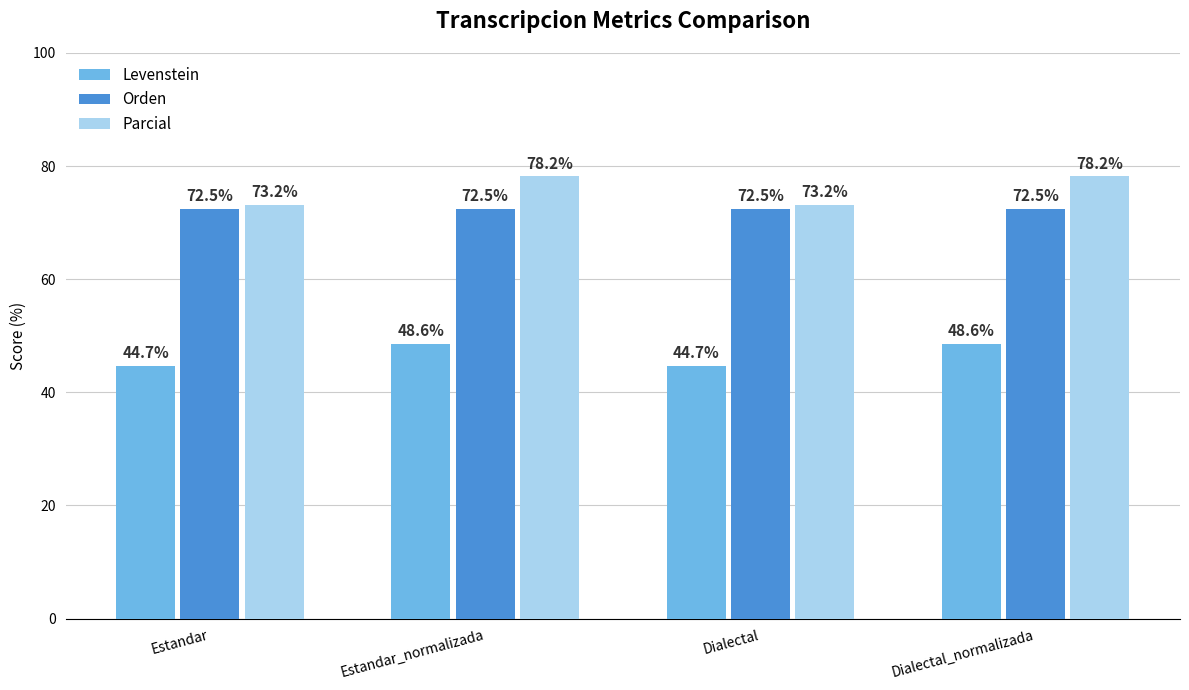

What is the lowest value of the Orden series?

72.5